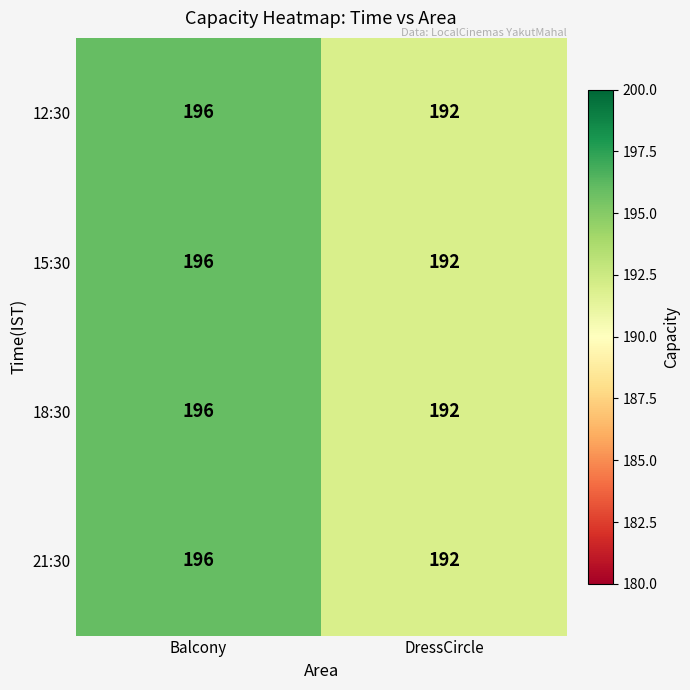

What is the difference between the maximum and minimum values in the 21:30 series?

4